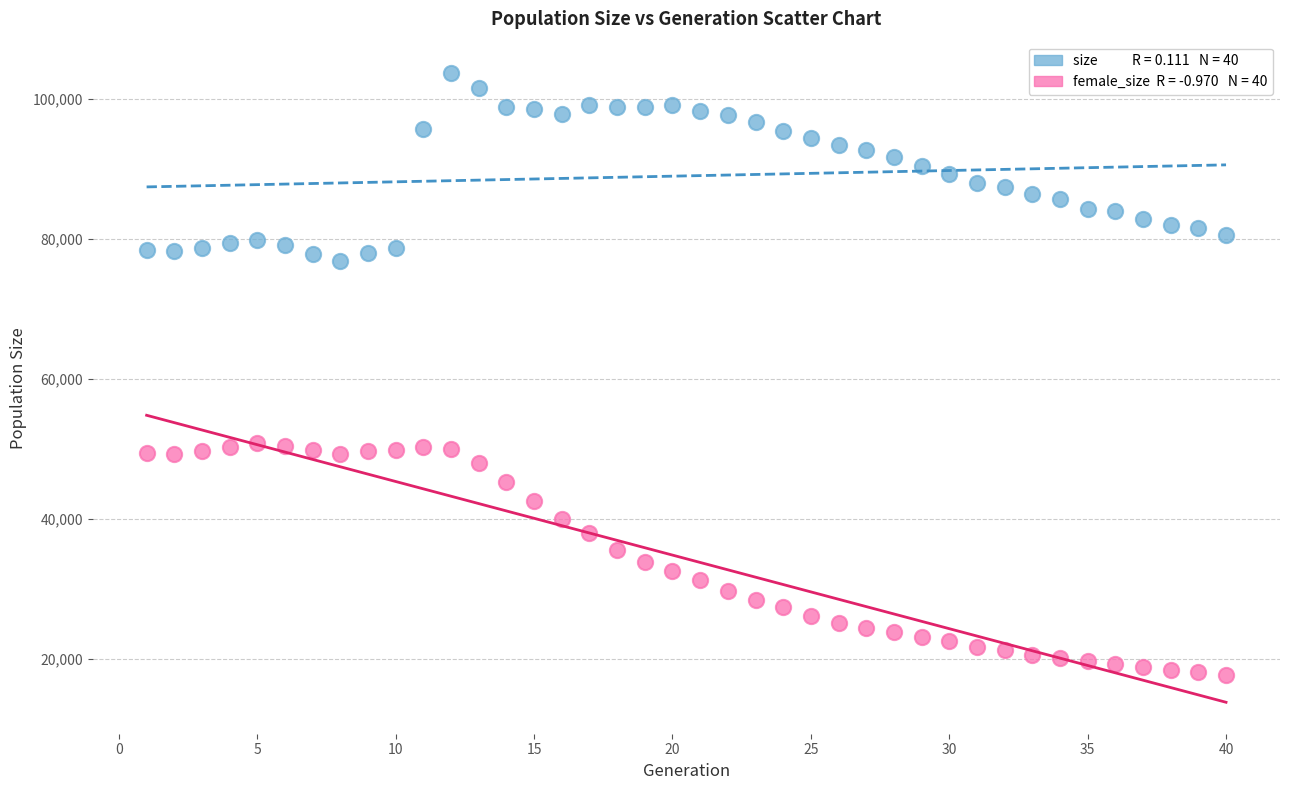

Across all data points, what is the range of X values (max minus min)?

39